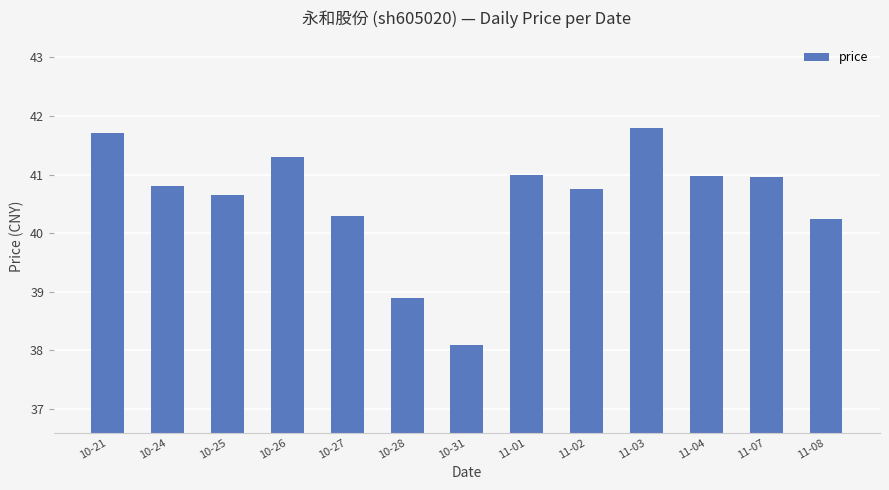

Count the number of categories in the chart.

13